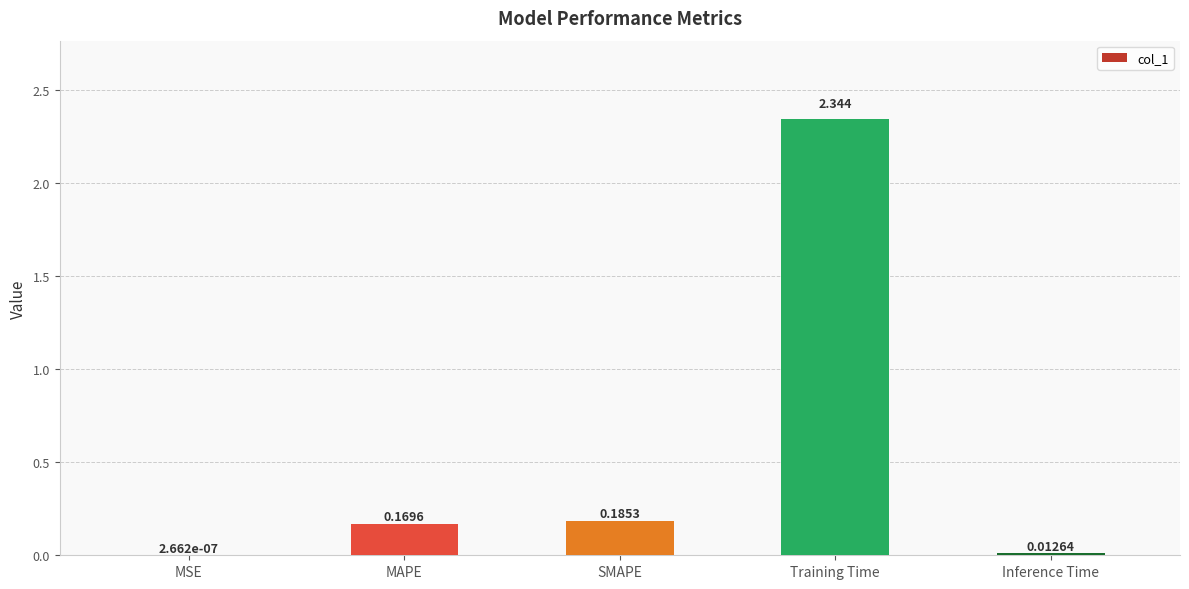

At which category does the chart reach its peak across all series?

Training Time